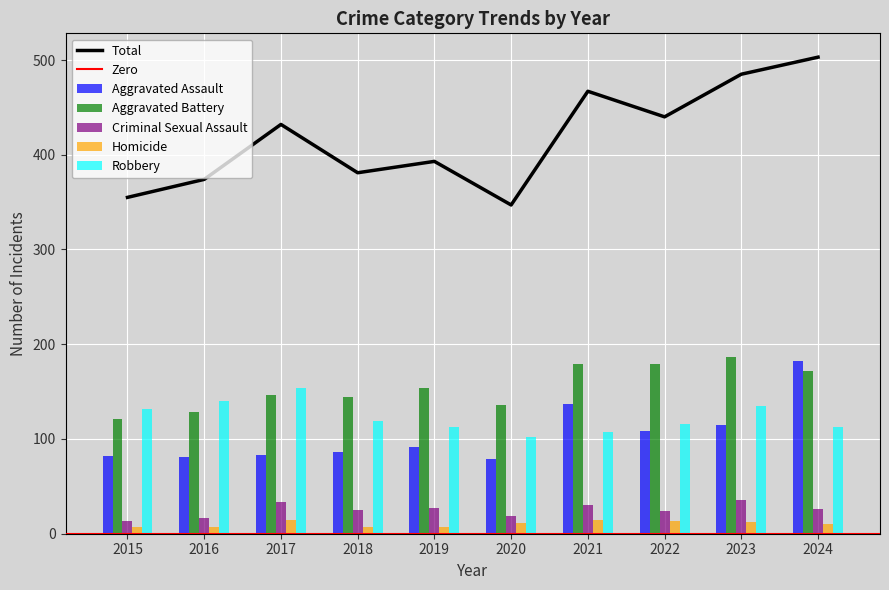

Is the value of Homicide at 2023 greater than the value of Aggravated Assault at 2024?

No